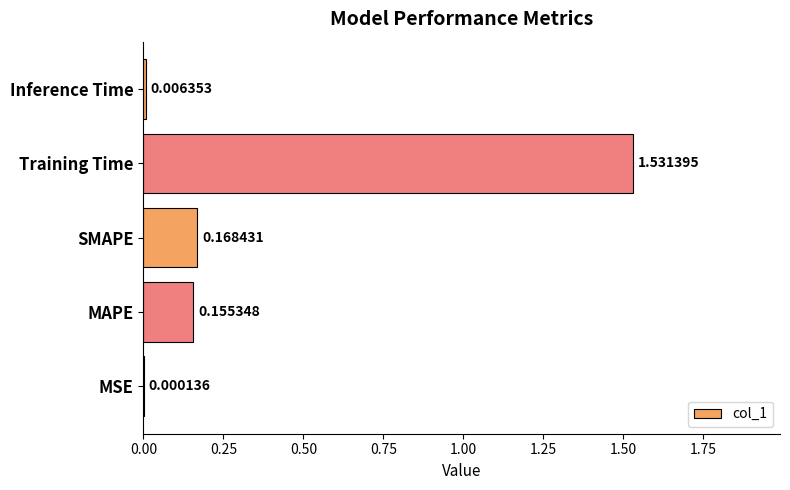

At which category does the chart reach its peak across all series?

Training Time